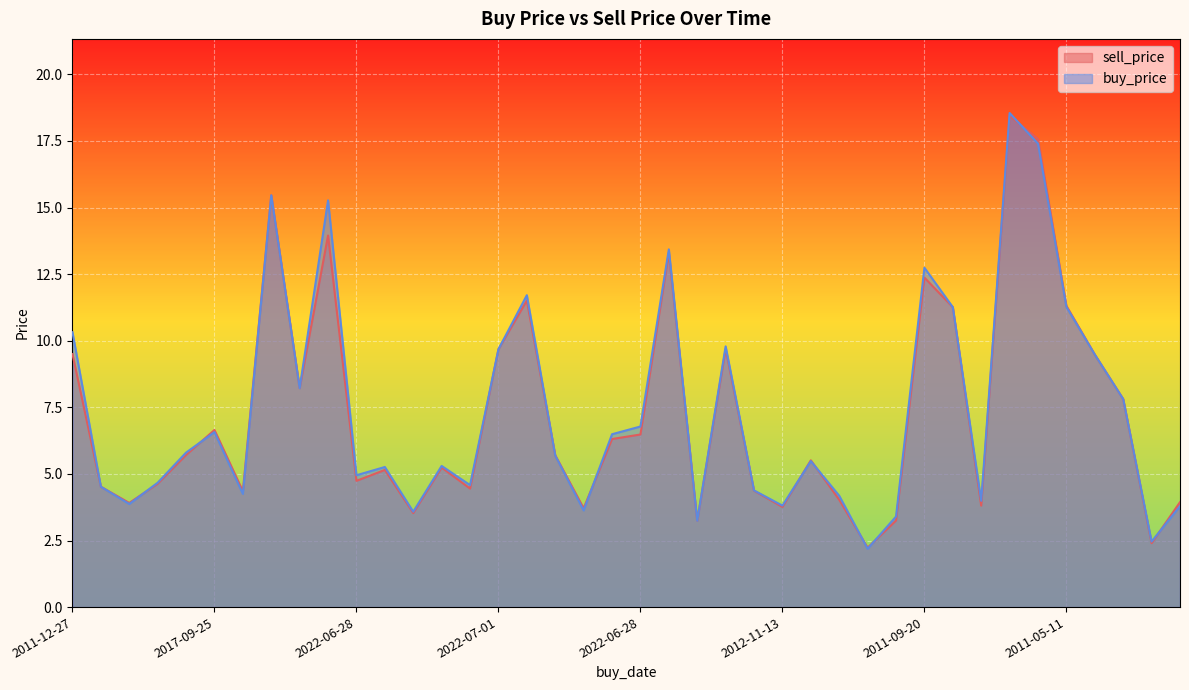

At which label does buy_price first exceed 5?

2011-12-27